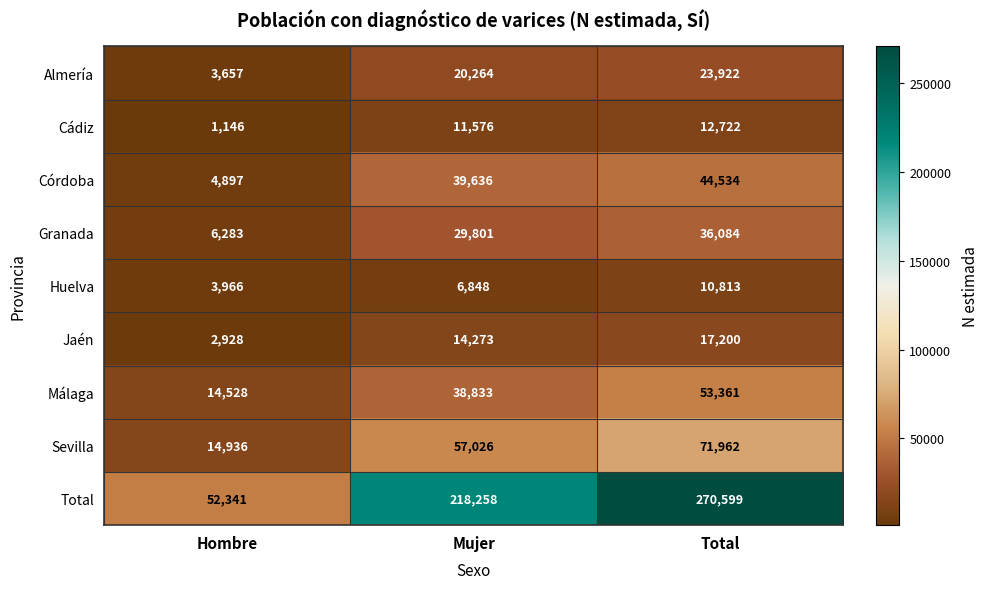

What is the minimum value shown in the chart?

1146